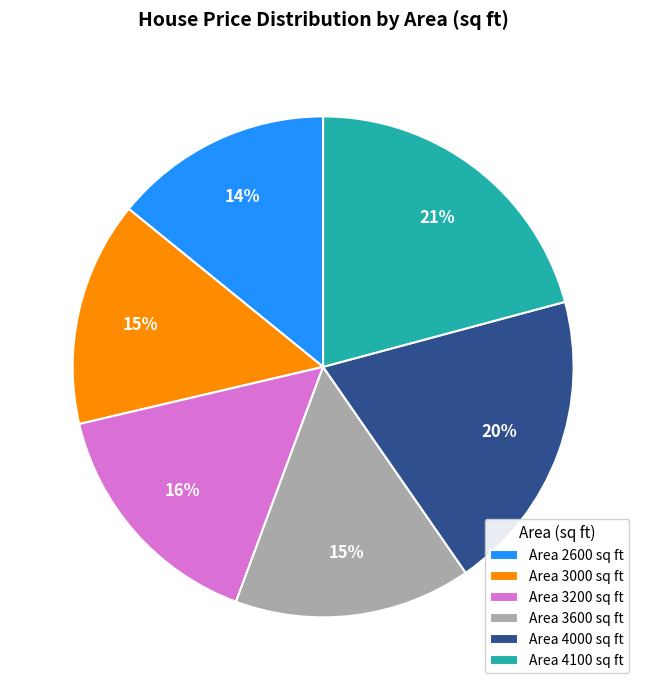

Between Area 4000 sq ft and Area 3600 sq ft, which is larger?

Area 4000 sq ft